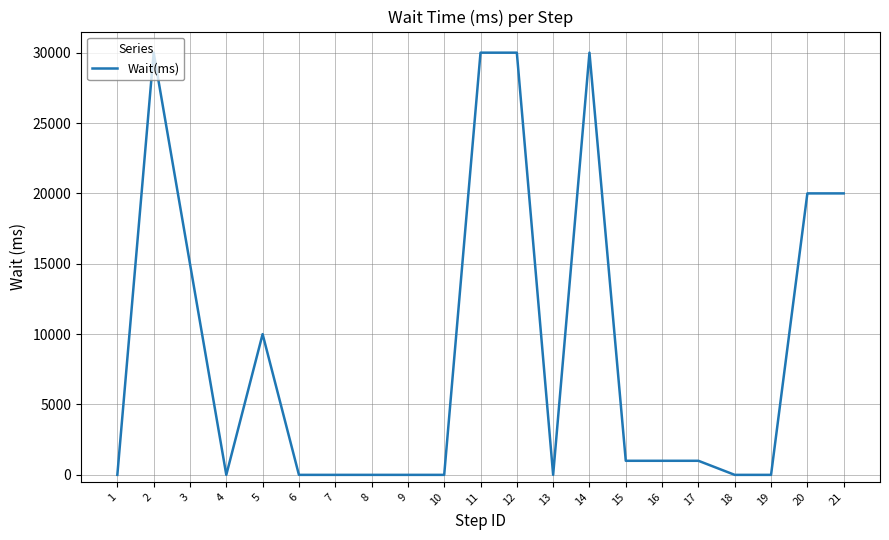

What is the greatest value displayed?

30000